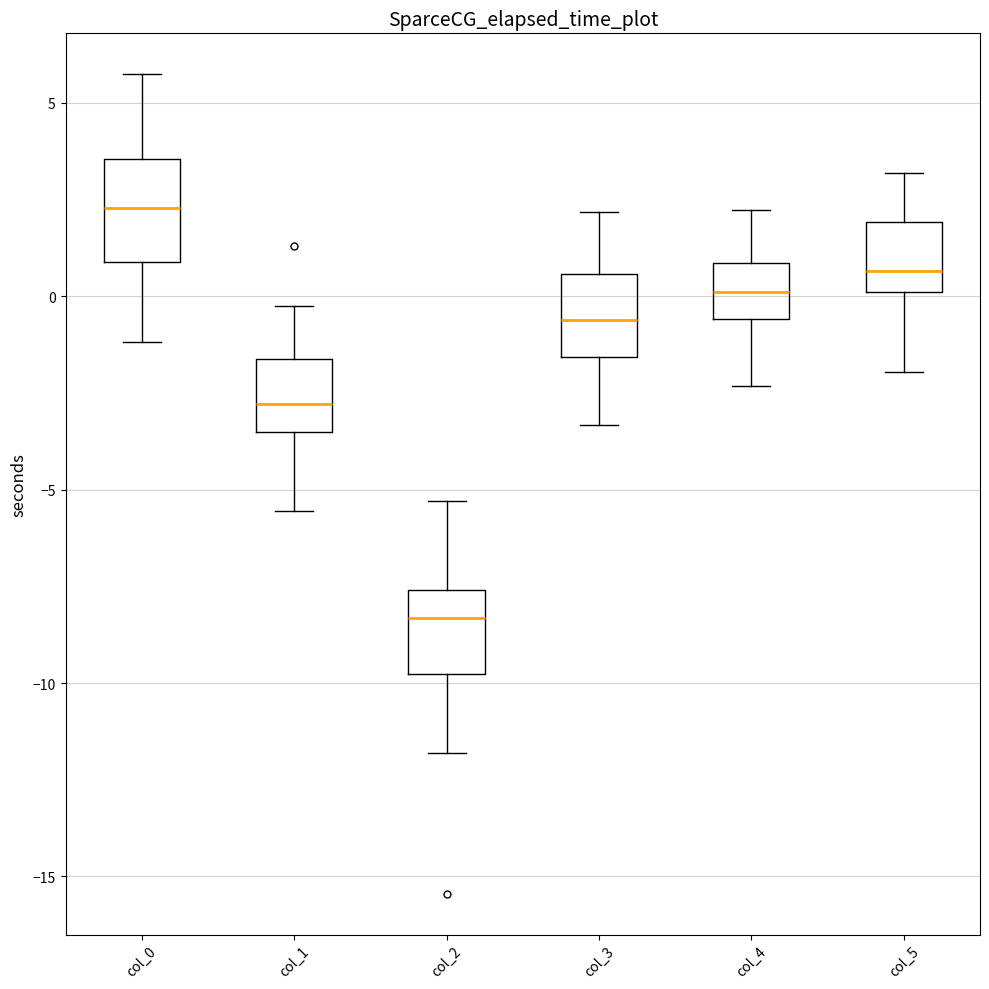

Where does the lower whisker of the box for col_3 end on the y-axis? The values are not printed on the chart, so give them approximately, as read against the axis.

-3.5